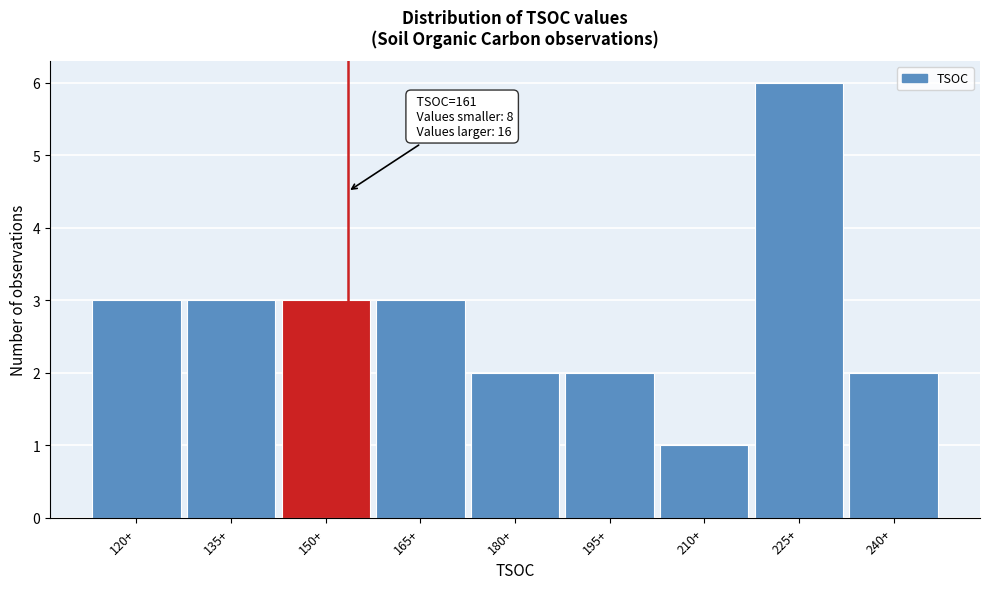

Reading left to right, what are all the values shown in this chart?

3	3	3	3	2	2	1	6	2